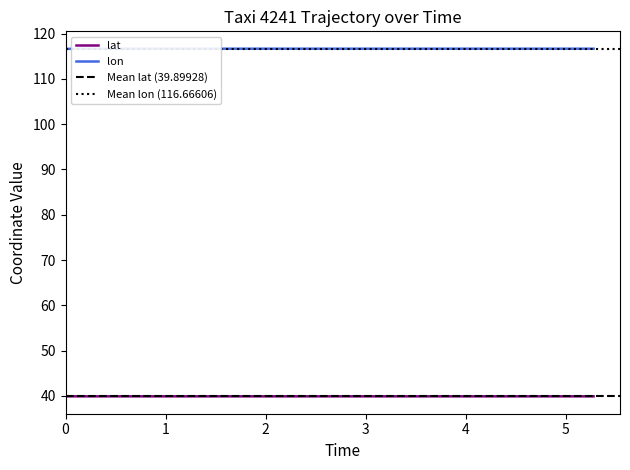

Is this an area chart (filled region under the line)?

No